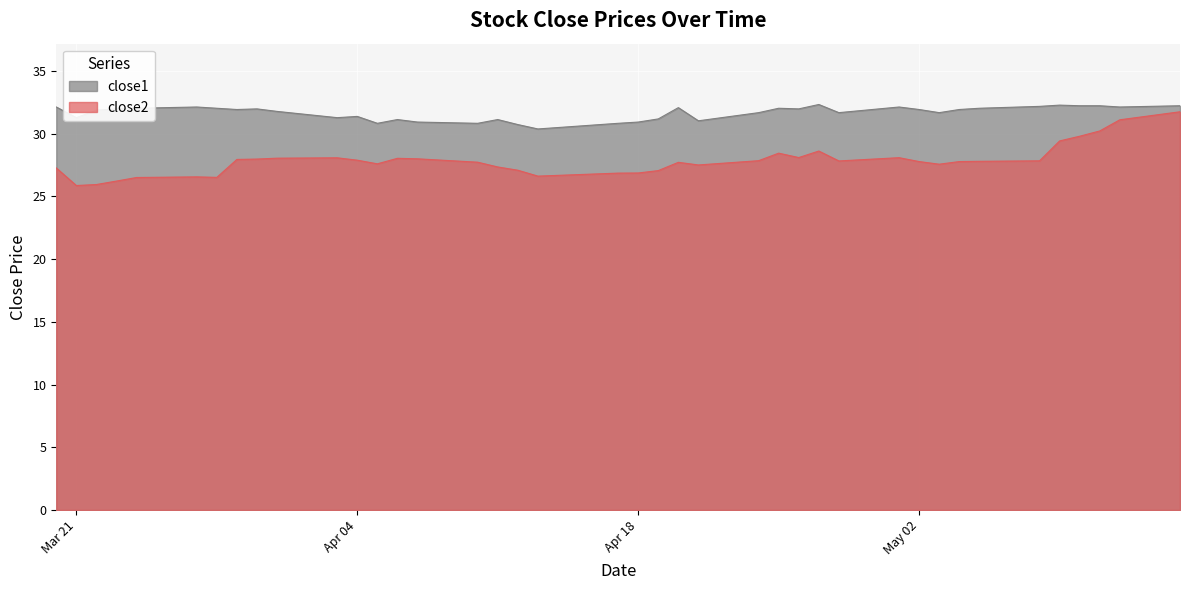

Count the number of categories in the chart.

40